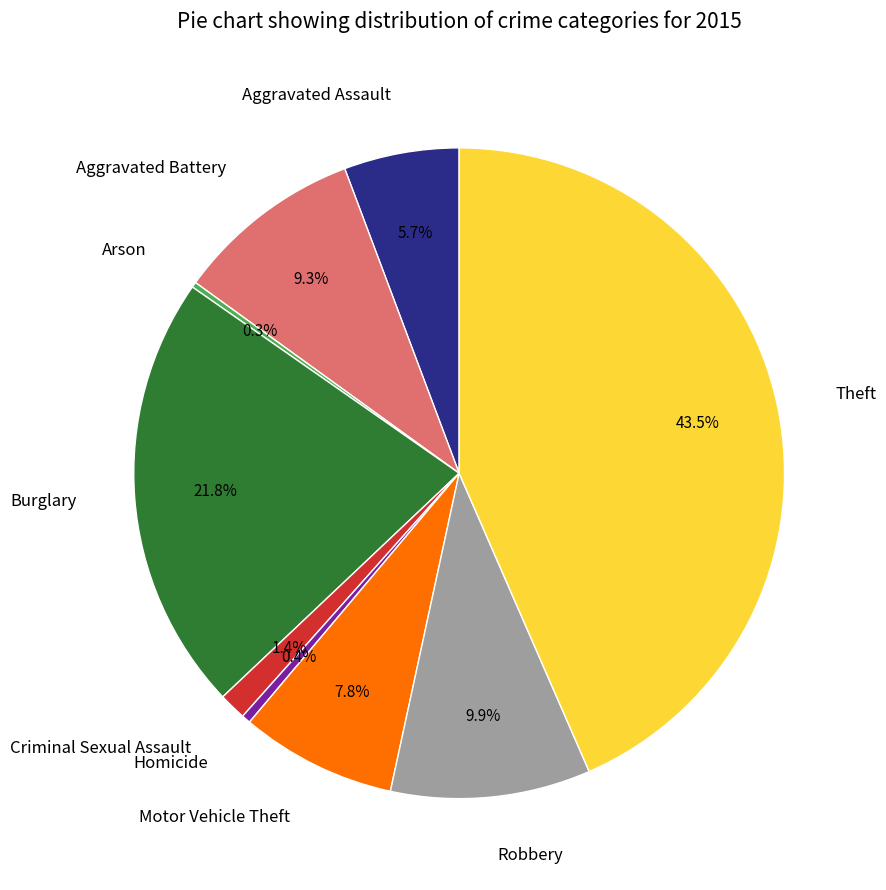

Does Criminal Sexual Assault represent more than half of the total?

No